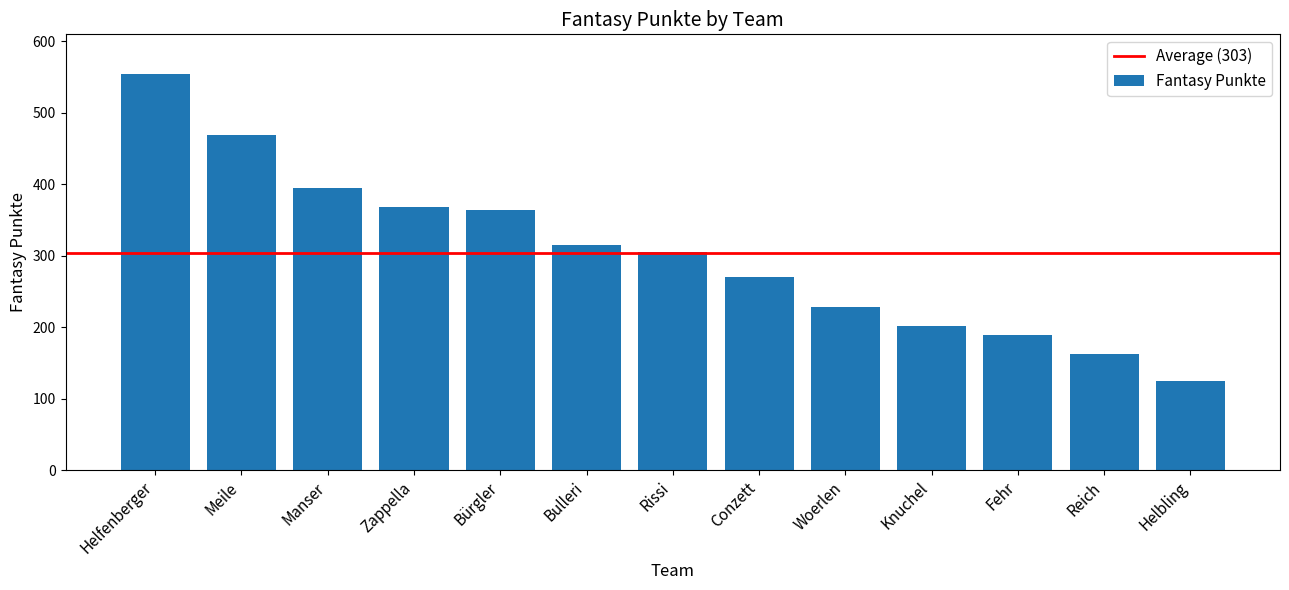

How many bars are there in total?

13